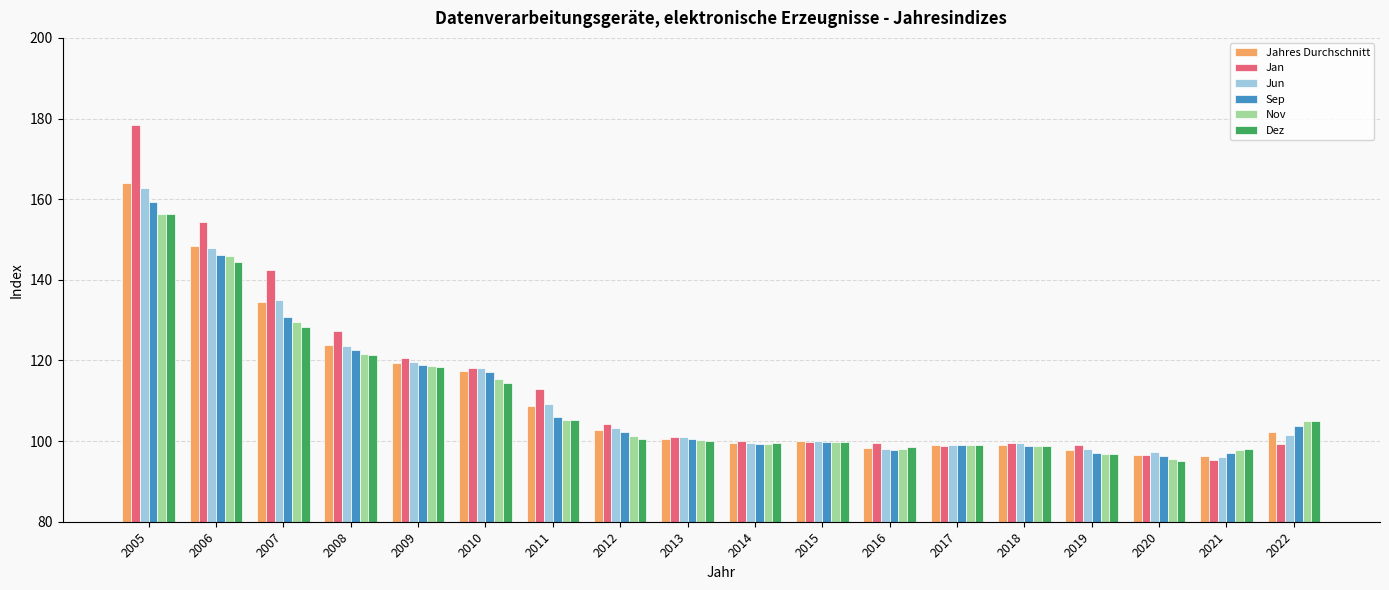

Which series has the largest range (max minus min)?

Jan